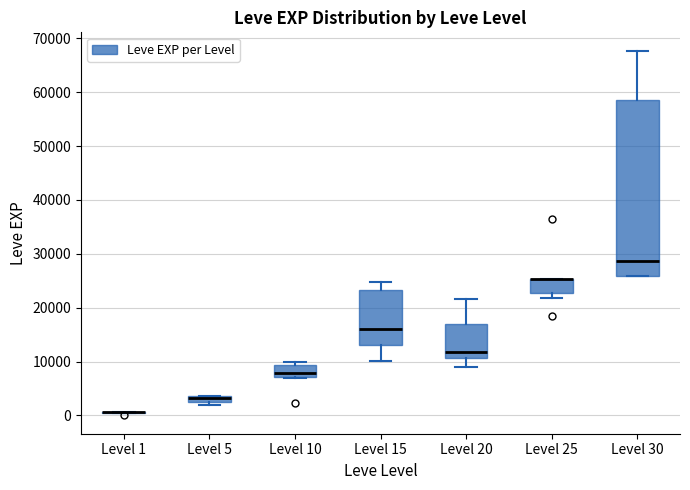

Comparing the boxes themselves (not the whiskers), which one is the tallest?

Level 30